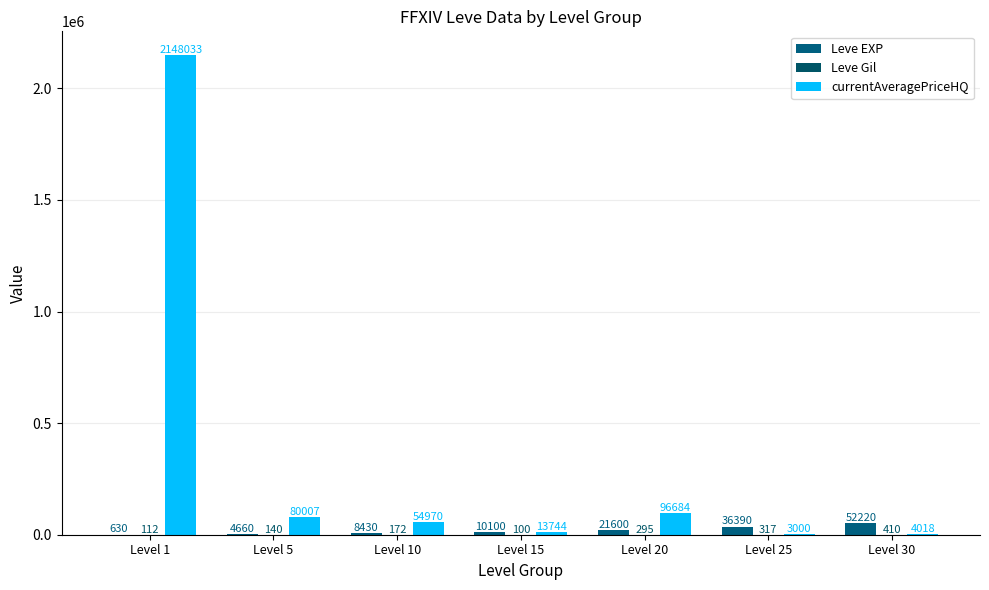

What is the average value of the Leve Gil series?

221